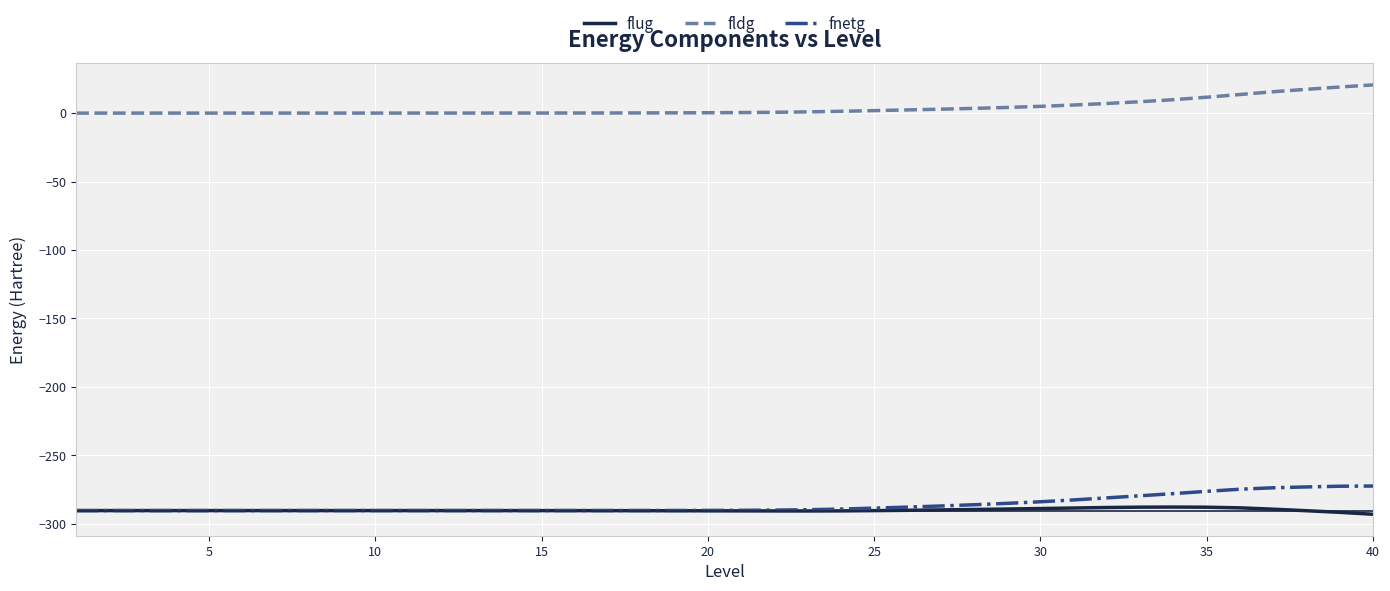

What is the sum of all fnetg values?

-11449.4